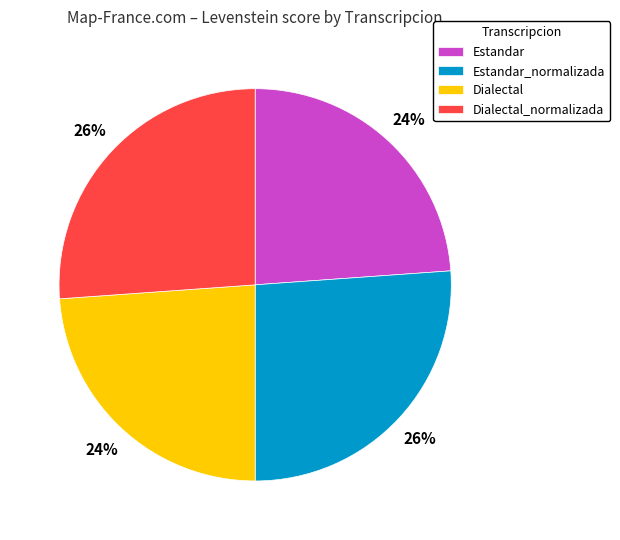

To the nearest percent, what is the difference between the largest and smallest slice percentages?

2%